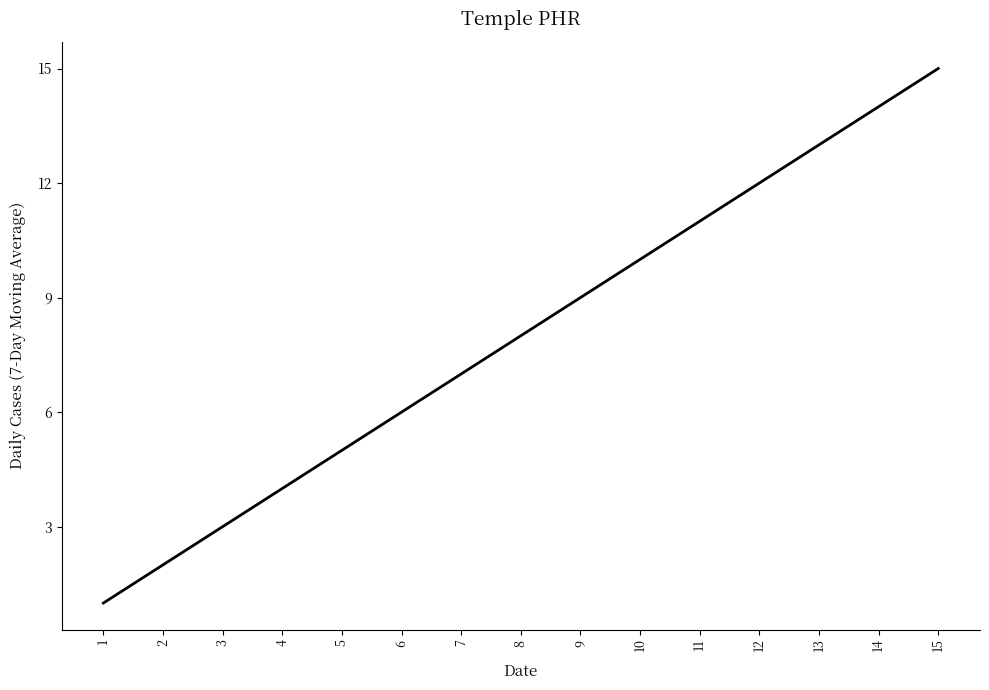

Is this an area chart (filled region under the line)?

No